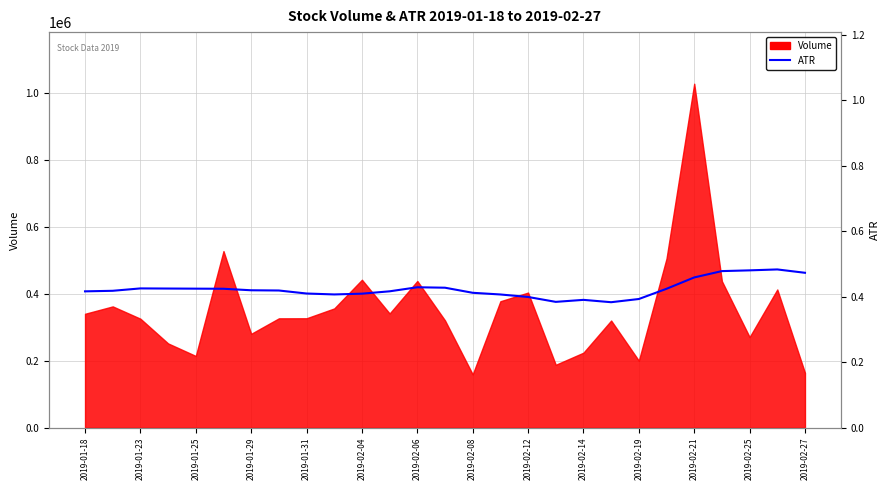

Reading right to left, what are all the values shown in this chart?

0.5	0.5	0.5	0.5	0.5	0.4	0.4	0.4	0.4	0.4	0.4	0.4	0.4	0.4	0.4	0.4	0.4	0.4	0.4	0.4	0.4	0.4	0.4	0.4	0.4	0.4	0.4